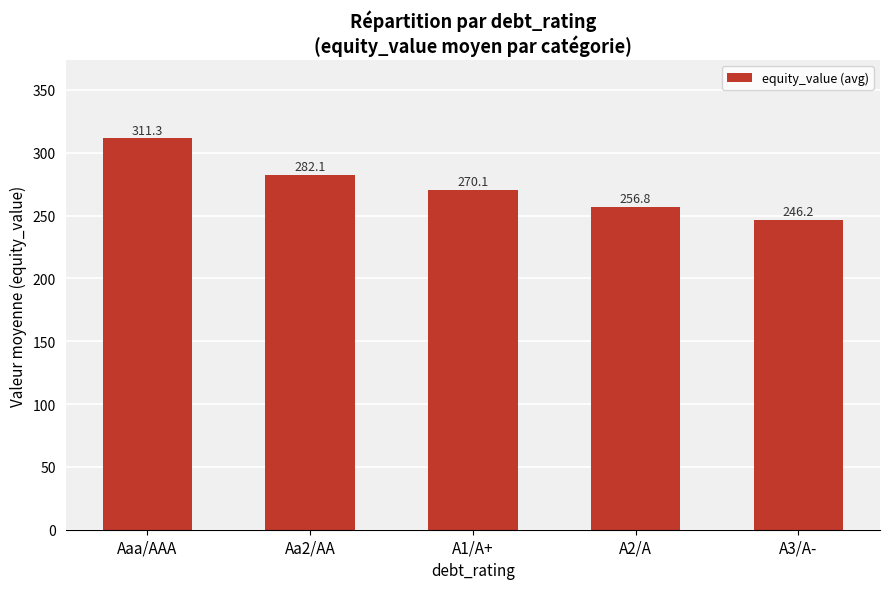

Rank the categories by value from highest to lowest.

Aaa/AAA, Aa2/AA, A1/A+, A2/A, A3/A-